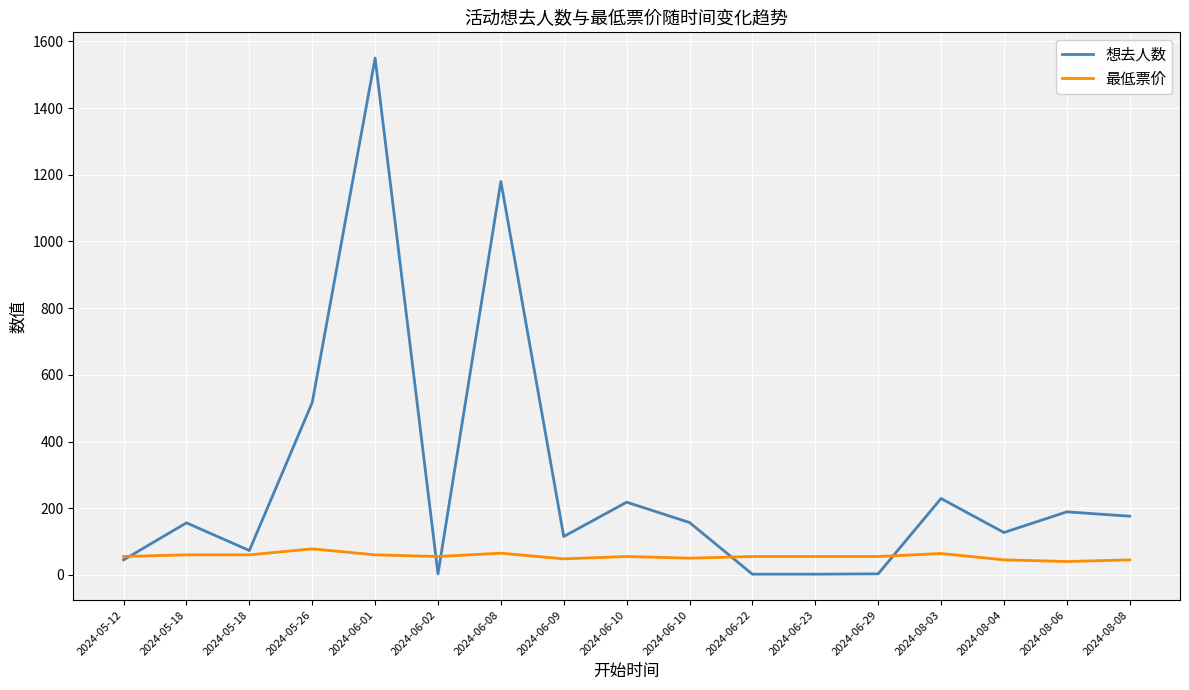

True or false: 最低票价 has more than 1 points higher than both neighbors.

True